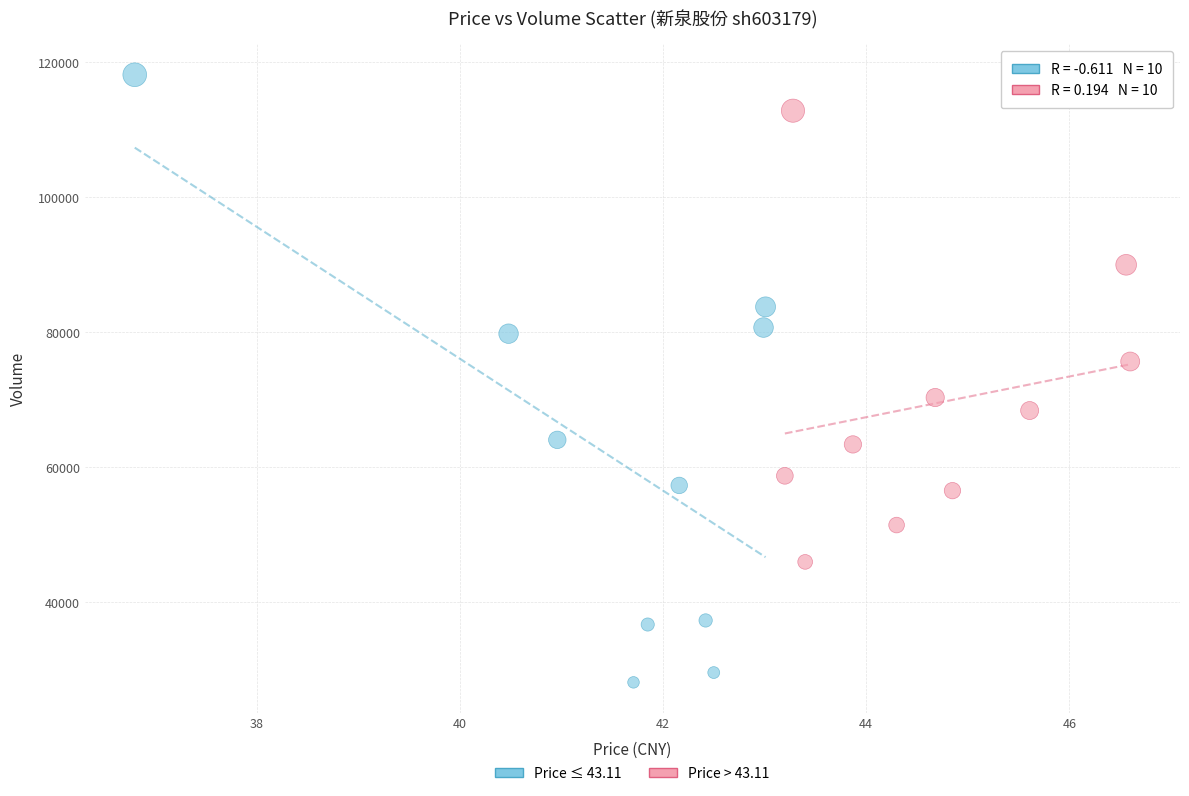

Which series contains the highest Y value?

Price ≤ 43.11